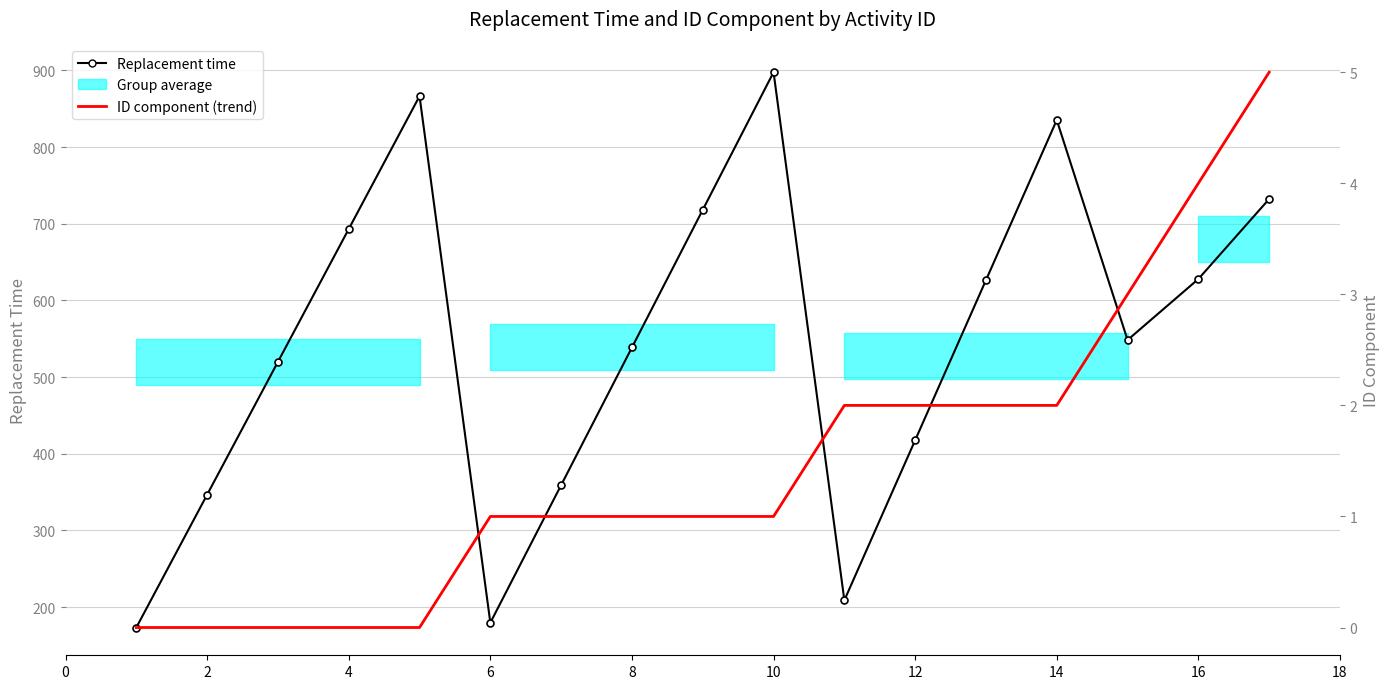

True or false: ID component (trend) has more than 1 points higher than both neighbors.

False